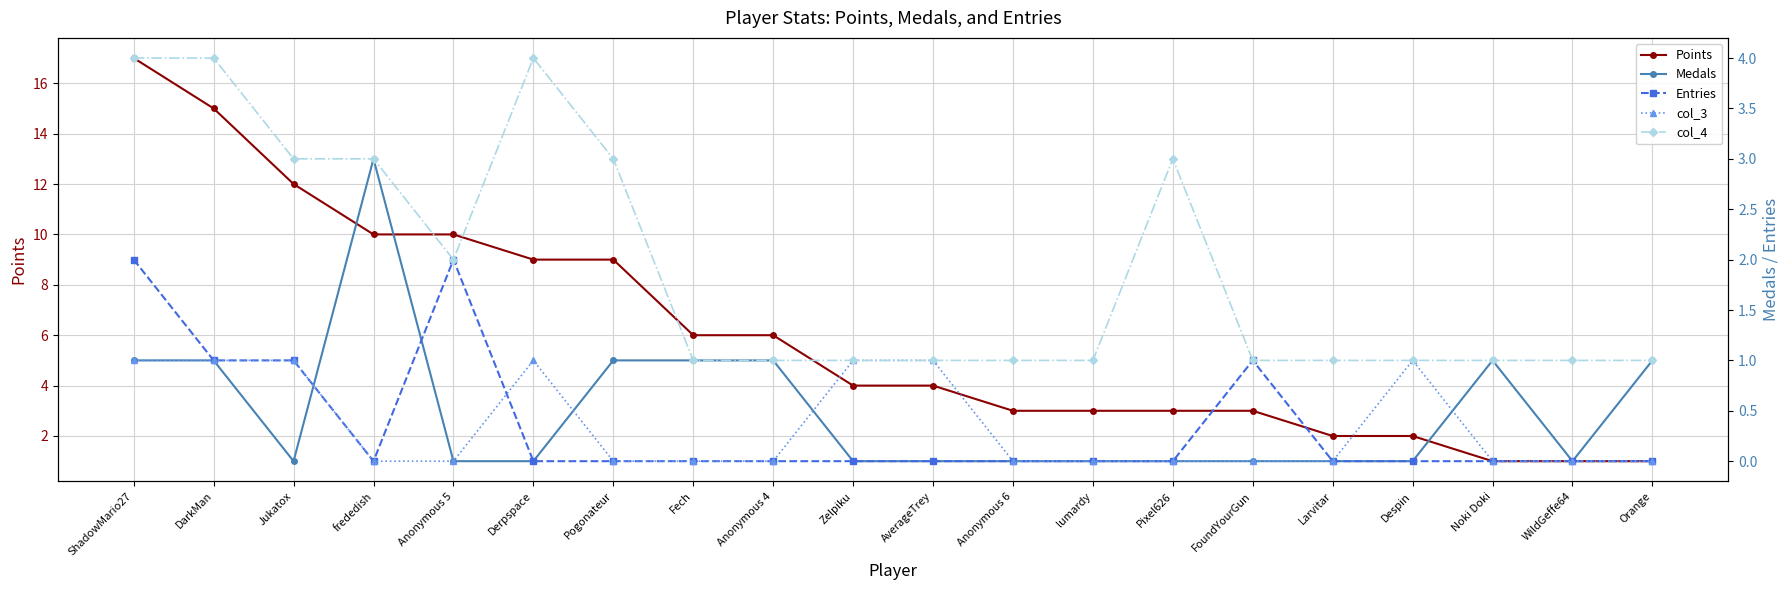

What is the spread (max minus min) of values at Anonymous 5?

10